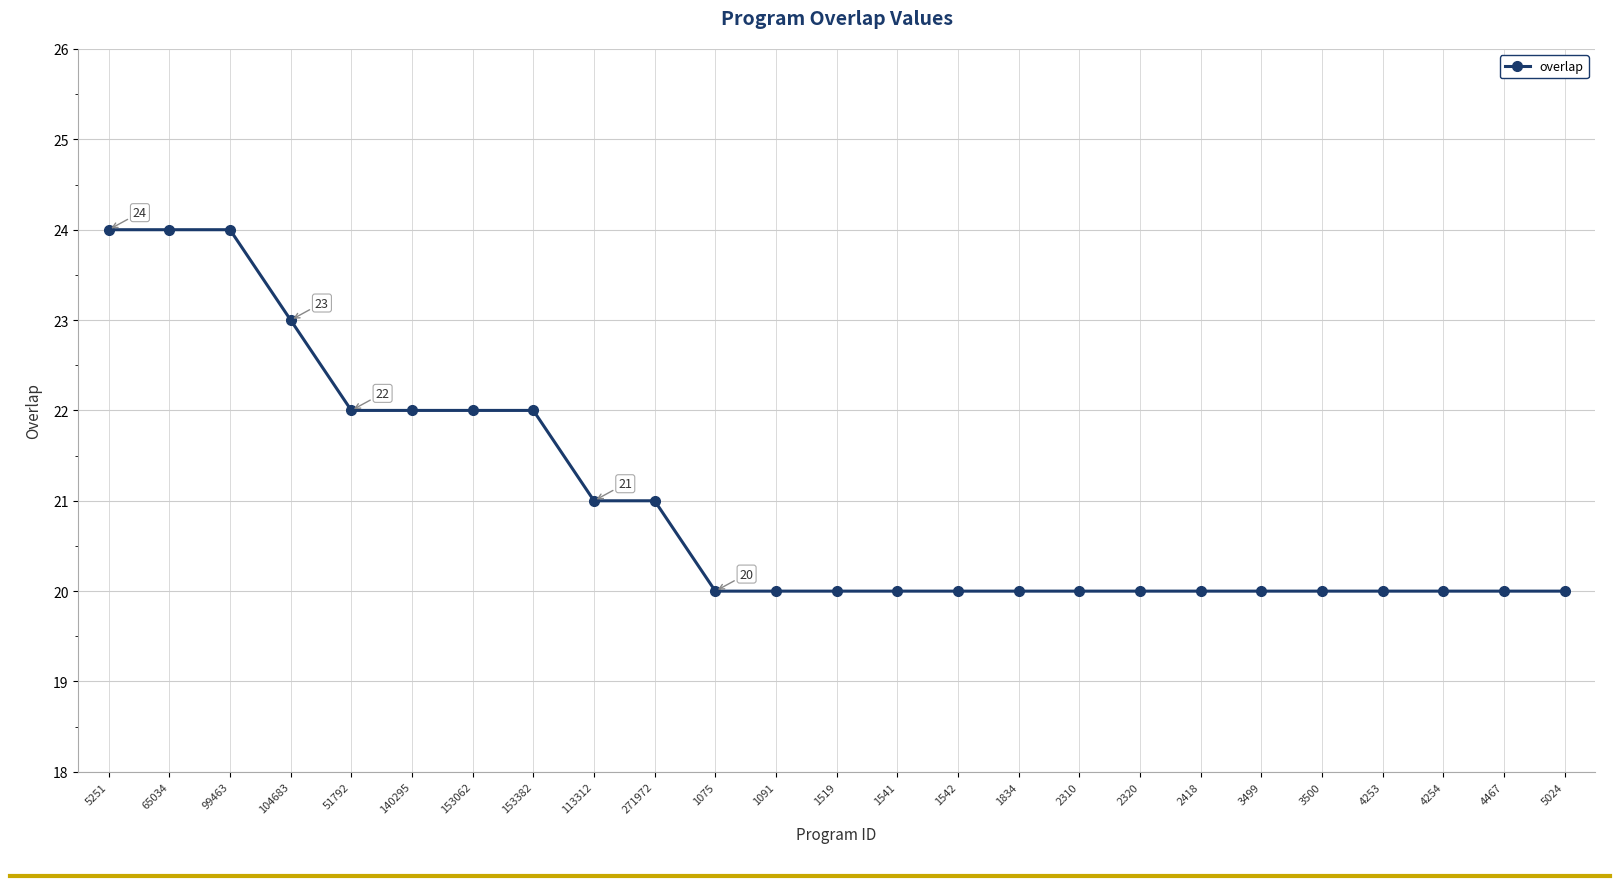

Is it true that the value at 271972 is 21?

True